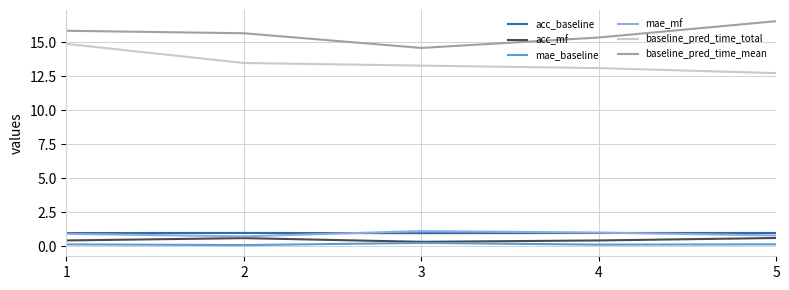

How many mae_baseline values are between 0 and 1?

5